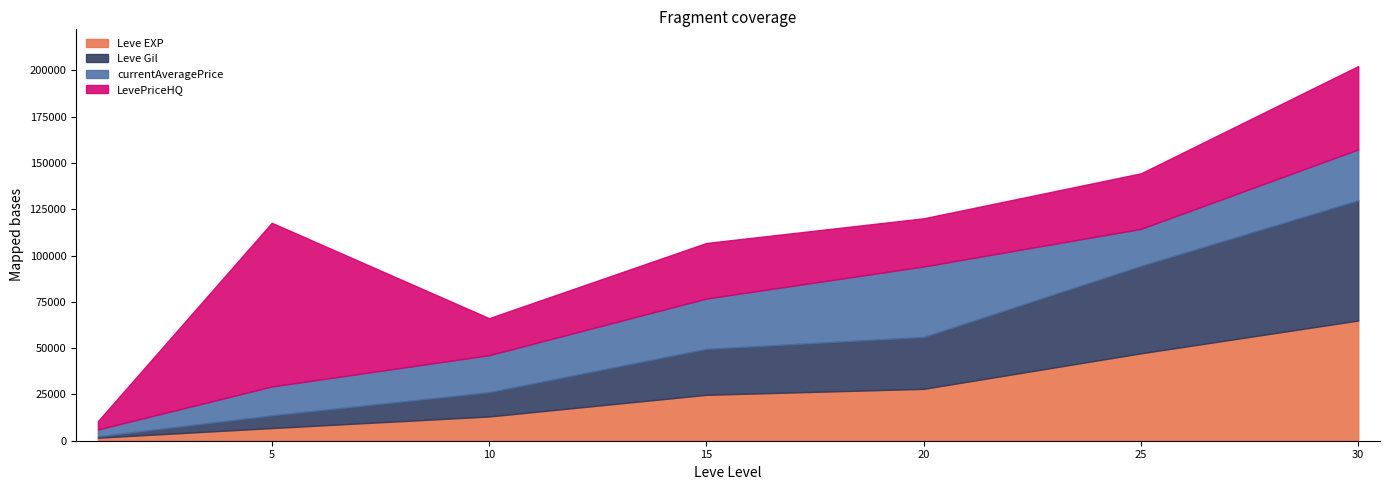

At how many categories does at least one series exceed 36670?

4